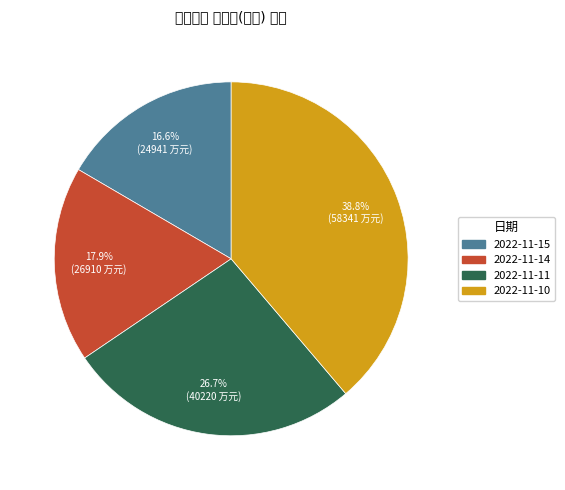

To the nearest percent, what is the average slice percentage?

25%